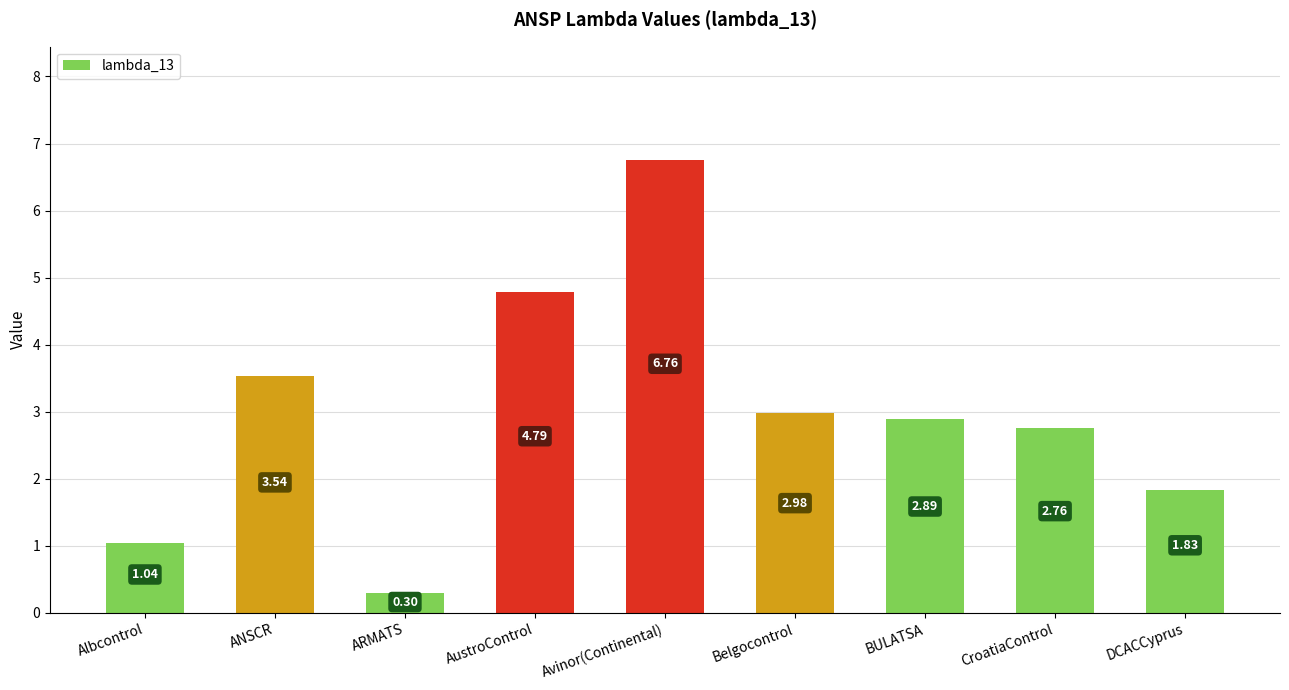

How many bars are there in total?

9